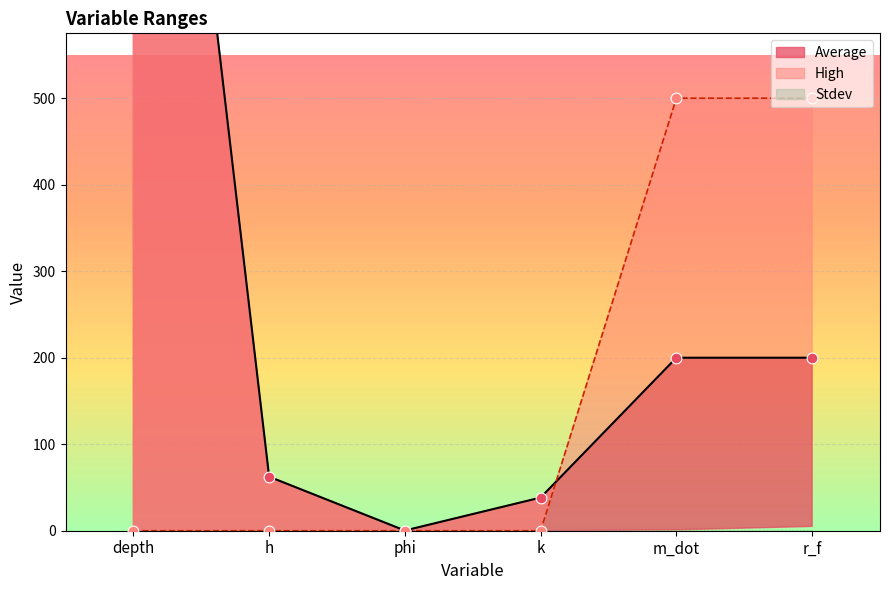

Which series contains the lowest Y value?

High